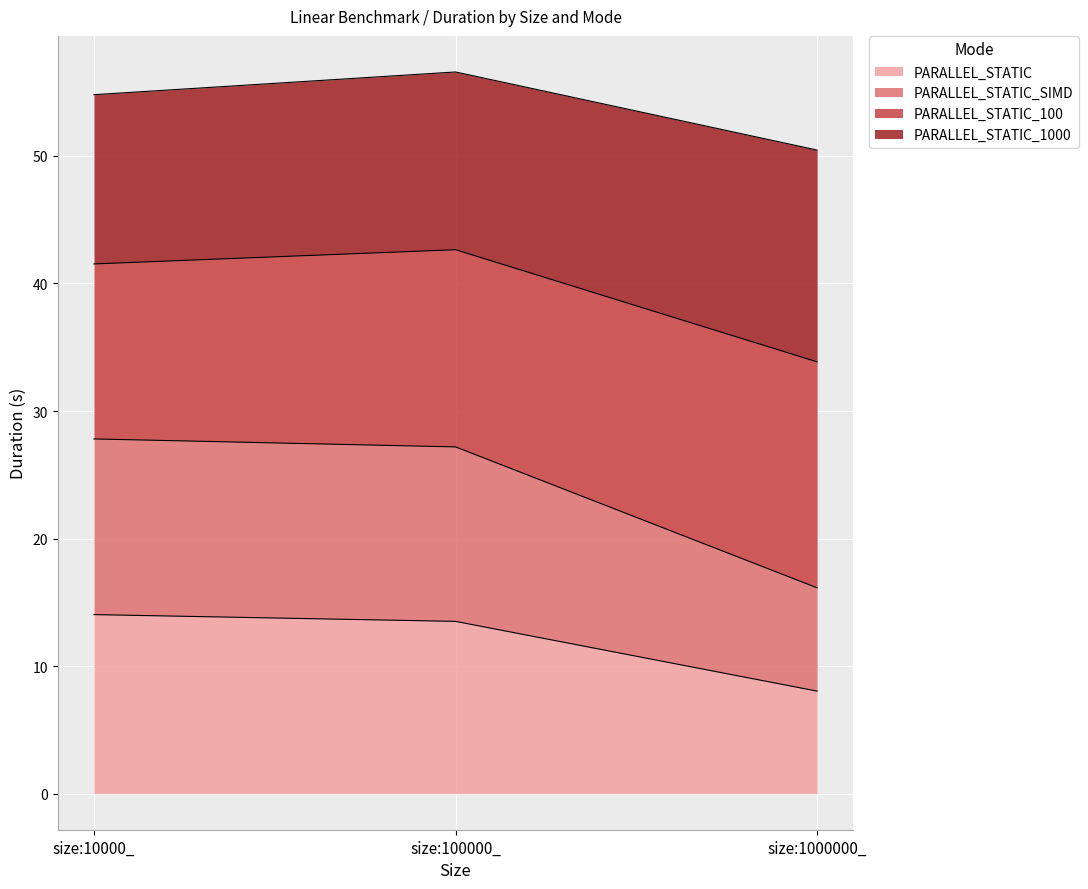

Is it true that PARALLEL_STATIC_SIMD equals 16.1 at size:1000000_?

True